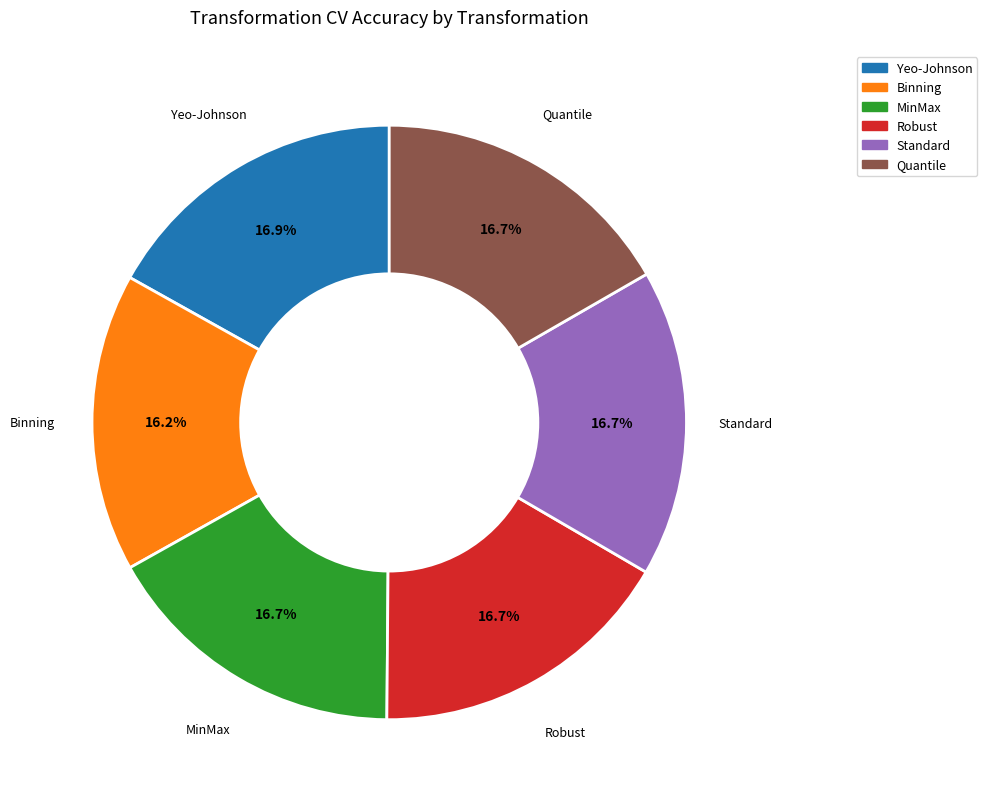

Approximately how many times larger is the value at MinMax compared to Quantile?

1.0